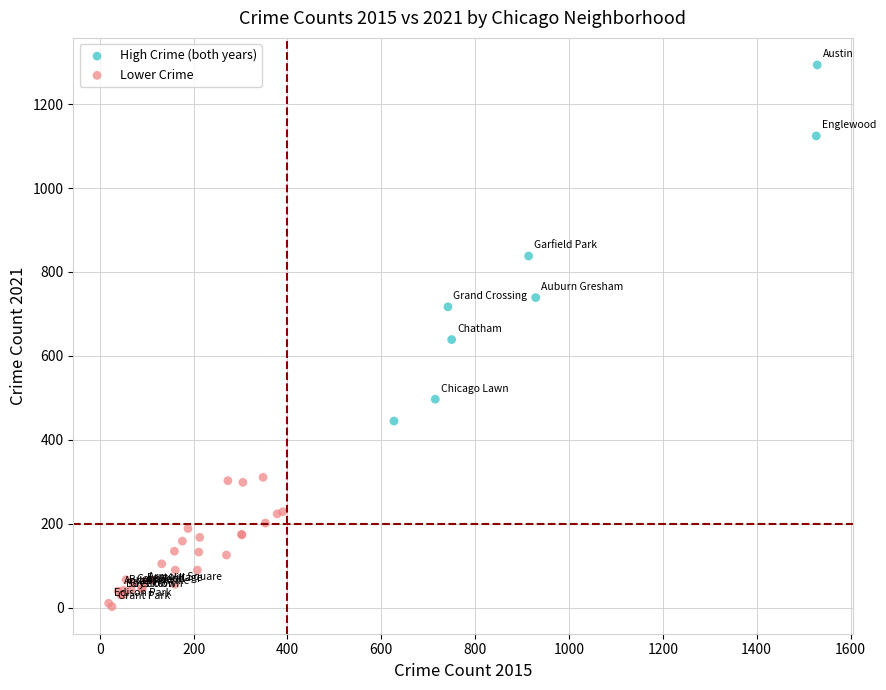

Which series reaches the maximum Y coordinate?

High Crime (both years)